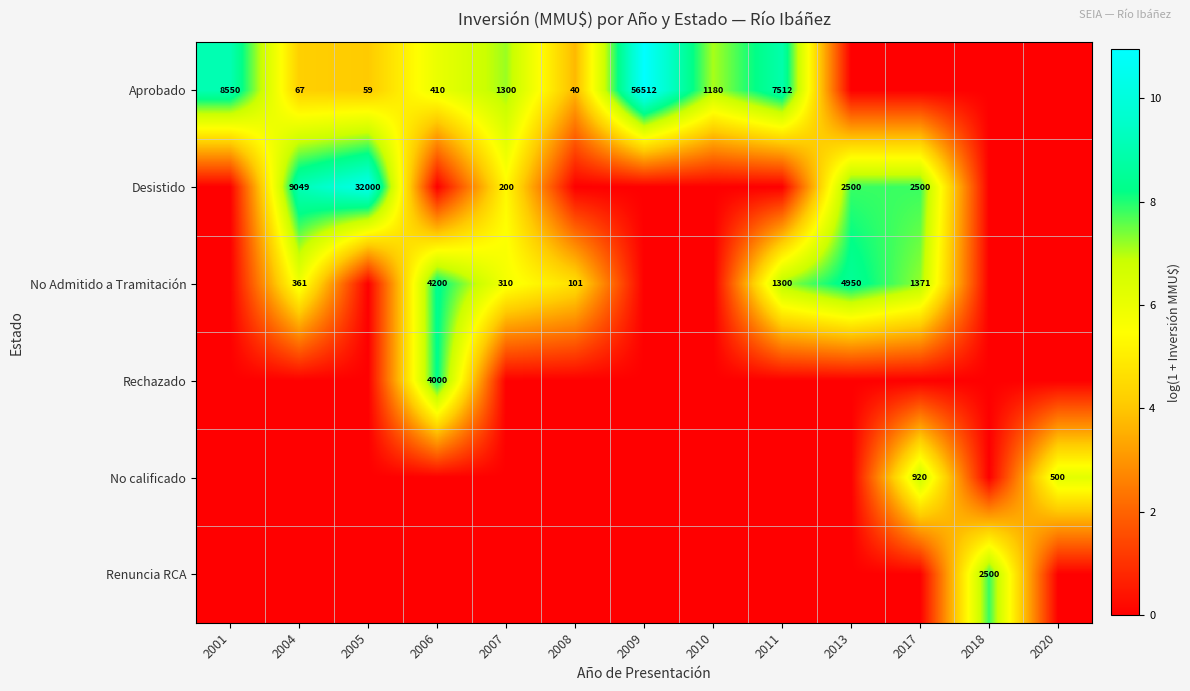

Is the value of Desistido at 2013 greater than the value of Aprobado at 2005?

Yes